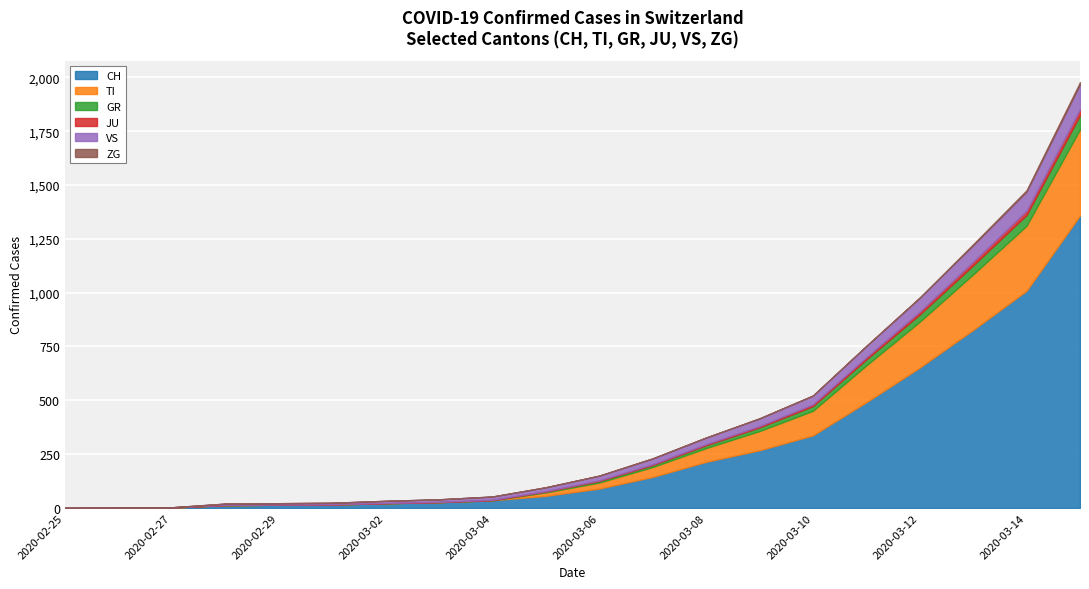

How many values in ZG are above zero?

5